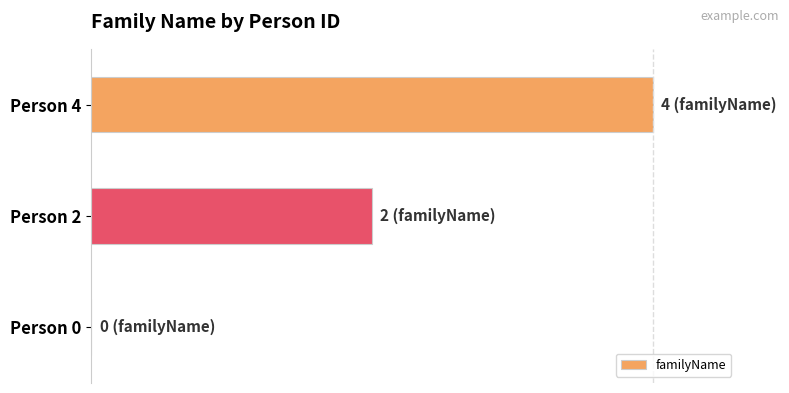

Which category has the highest value across all series?

Person 4